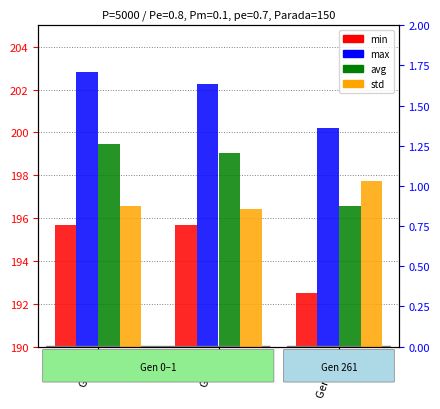

Read the std value at Gen 1.

0.9